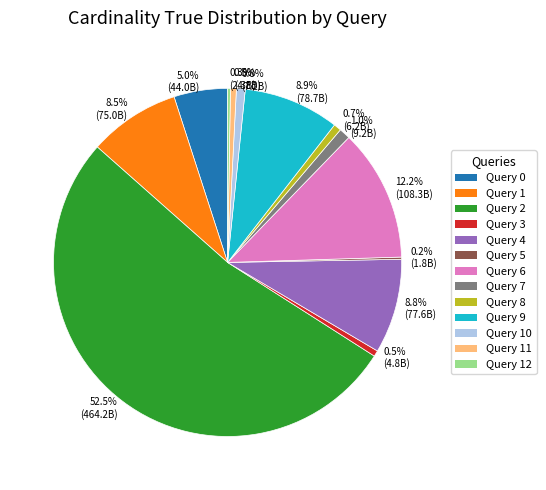

Does any single category account for the majority?

Yes